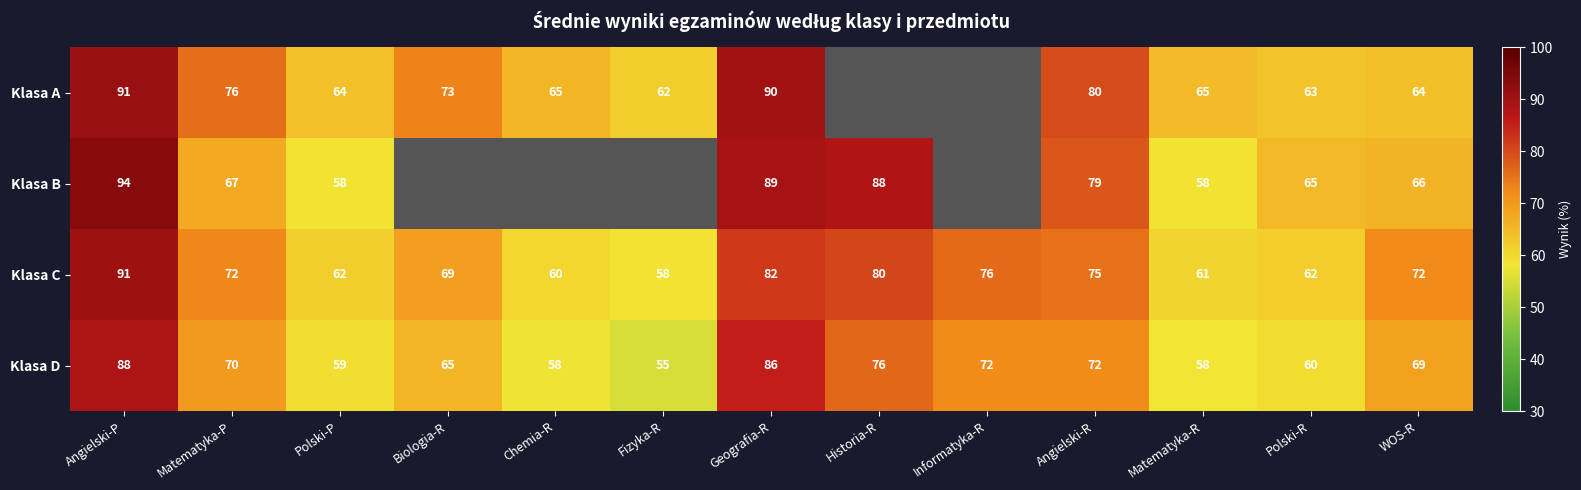

What is the difference between the second highest and minimum values in the Klasa C series?

24.0